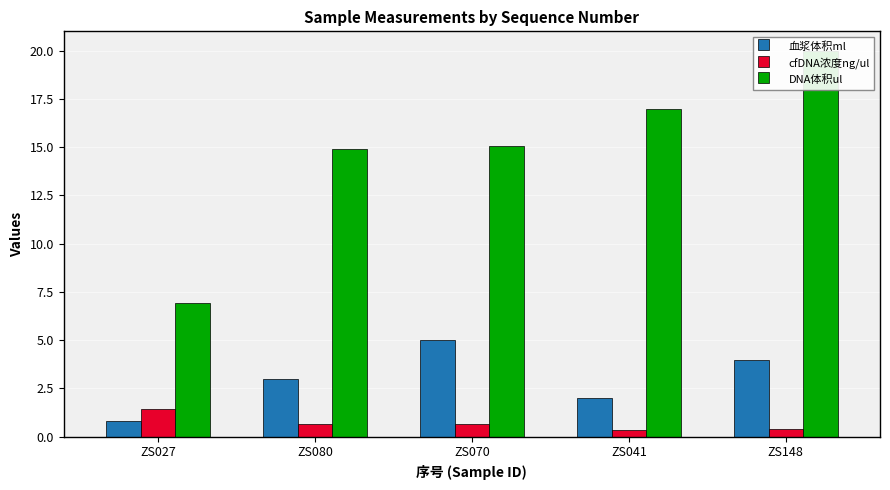

What is the maximum value shown in the chart?

20.0